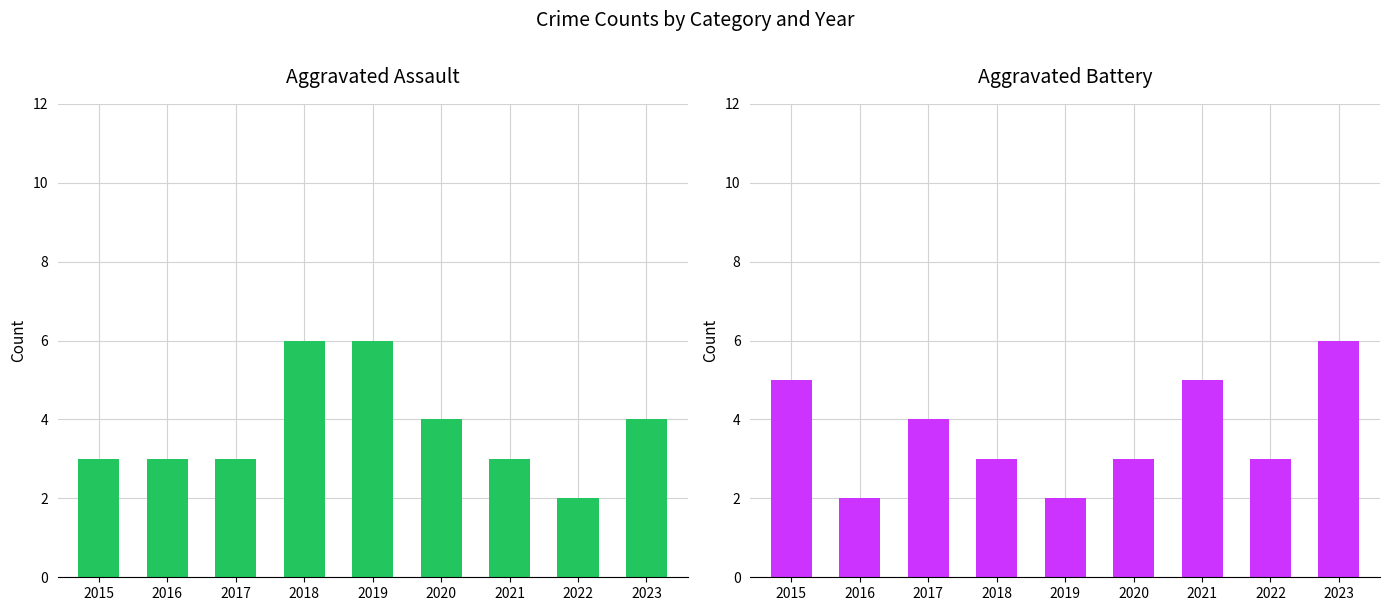

Reading left to right, what are all the values shown in this chart?

Aggravated Assault: 2015=3	2016=3	2017=3	2018=6	2019=6	2020=4	2021=3	2022=2	2023=4
Aggravated Battery: 2015=5	2016=2	2017=4	2018=3	2019=2	2020=3	2021=5	2022=3	2023=6